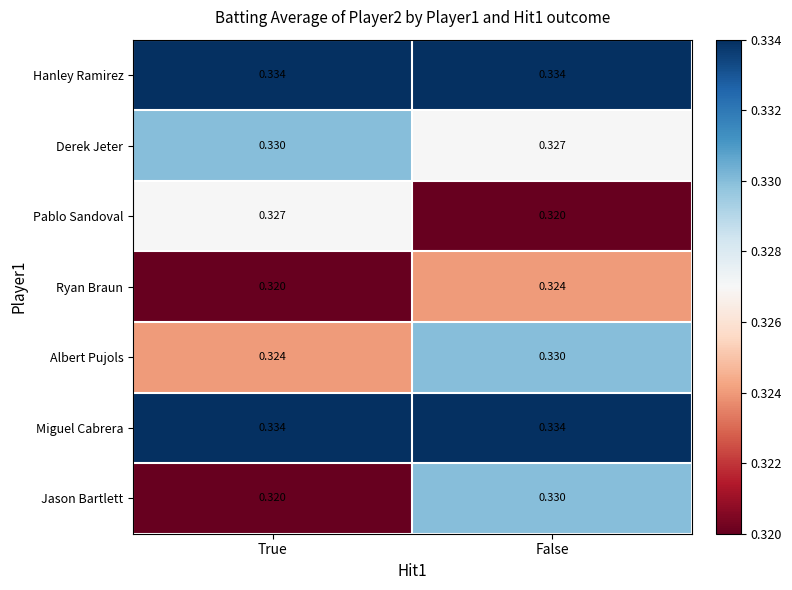

Which category has the lowest value in the Derek Jeter series?

False